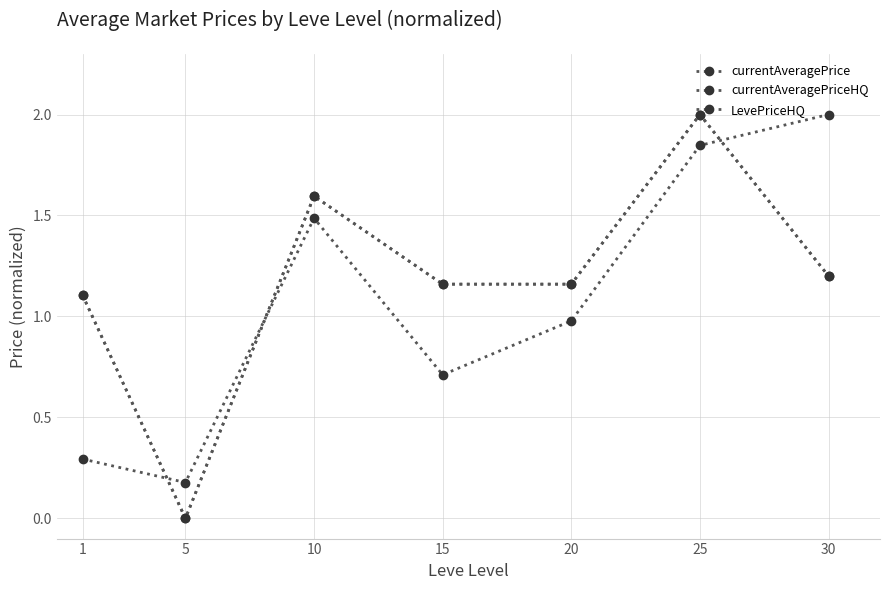

Between 25 and 20, which is larger?

25